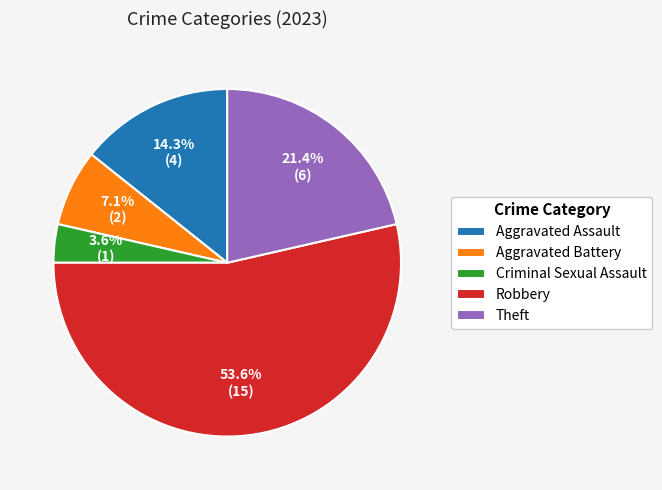

Combined, what portion of the pie is Aggravated Assault and Aggravated Battery?

21.4%